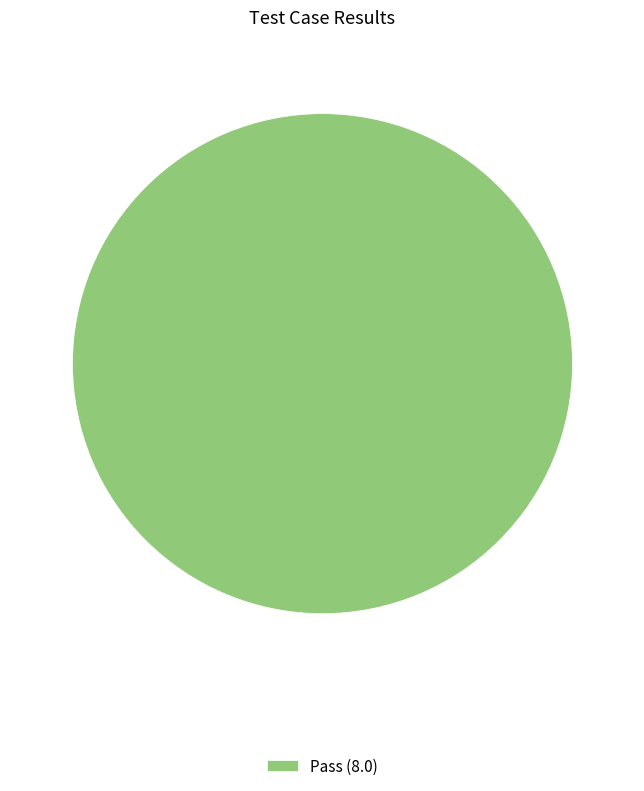

What is the majority slice?

Pass (8.0)